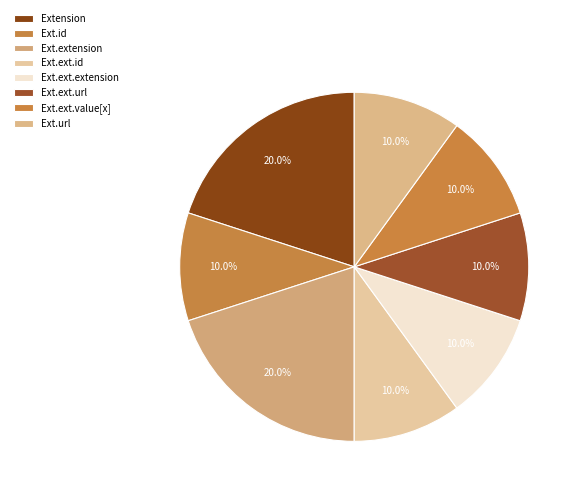

How many segments does this pie chart have?

8